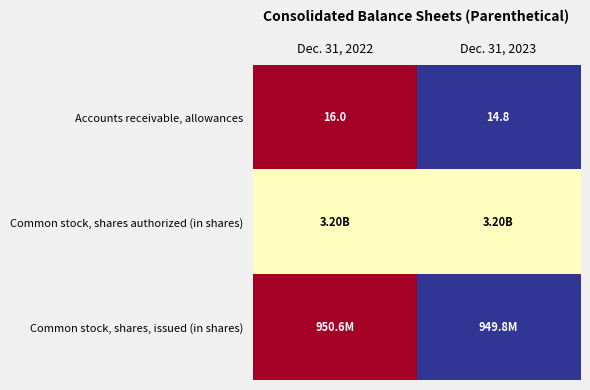

What is the difference between the maximum and minimum values in the Accounts receivable, allowances series?

1.2